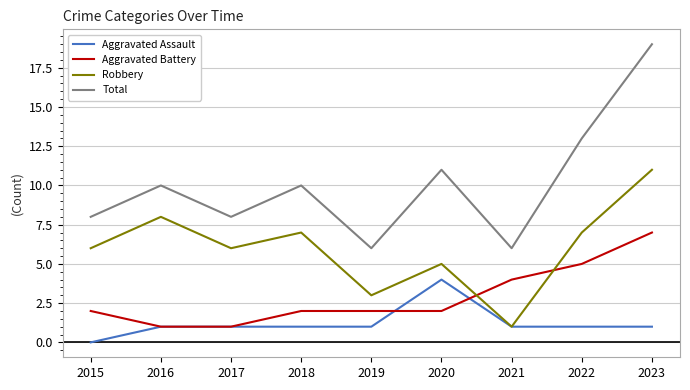

Which series has the largest total across all categories?

Total